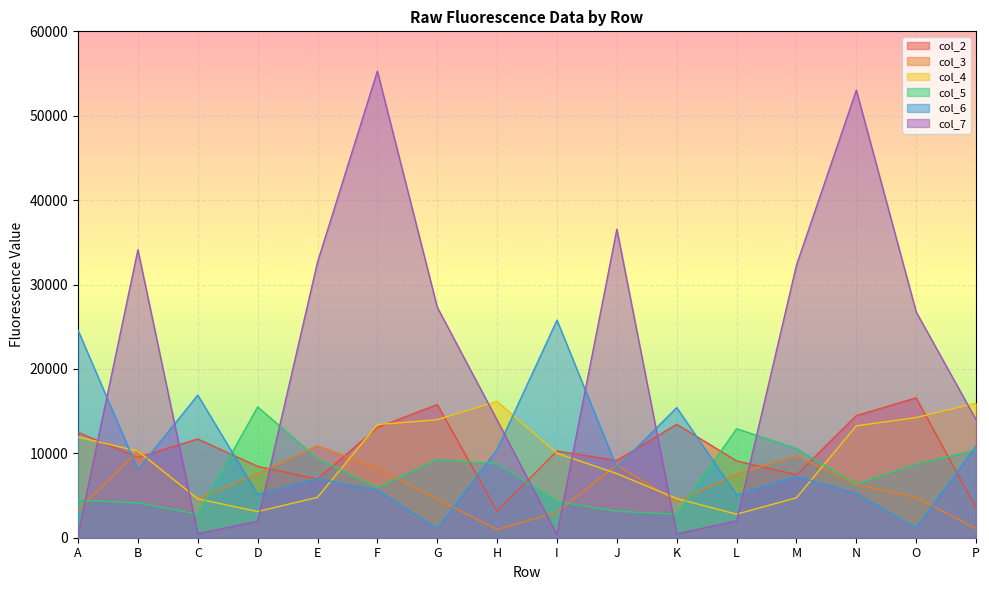

What is the average value of the col_3 series?

5979